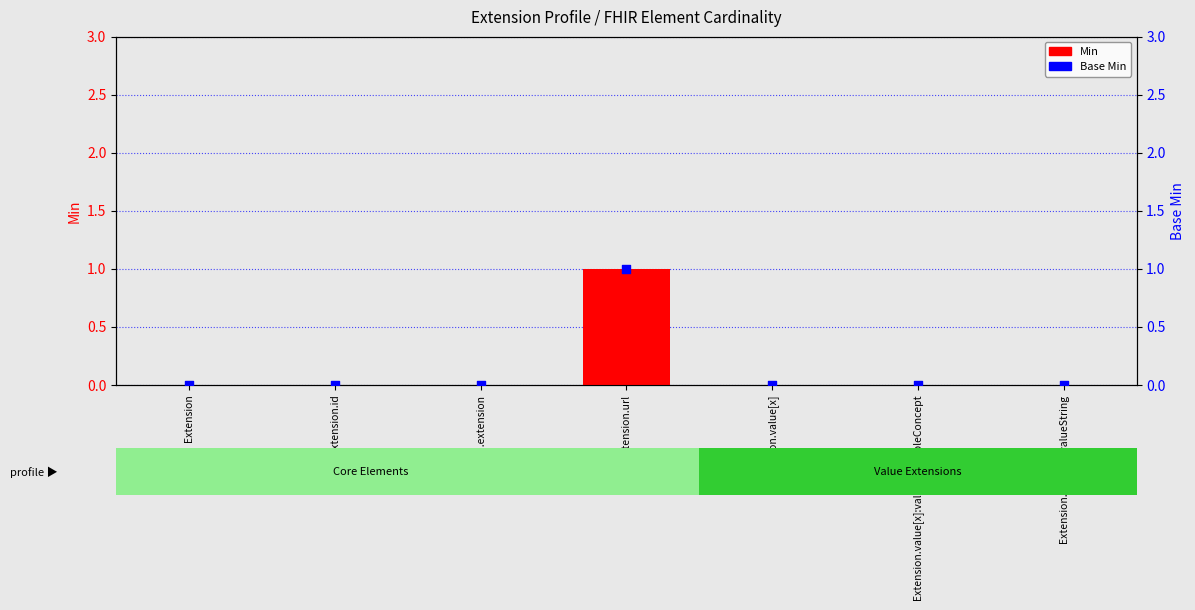

What are all the series names shown in the legend?

Min, Base Min